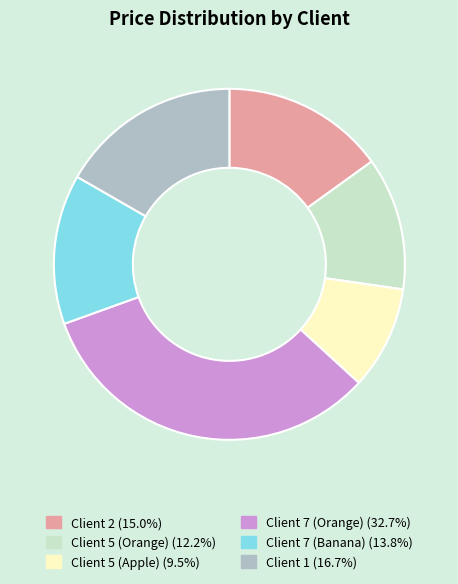

Count the number of slices in the pie.

6